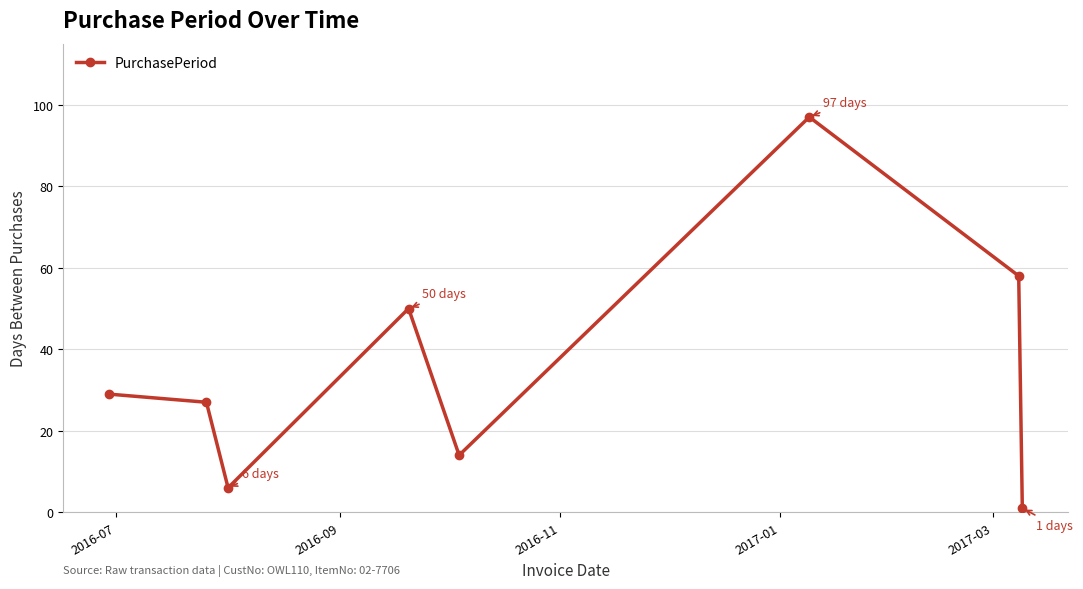

What is the average value?

35